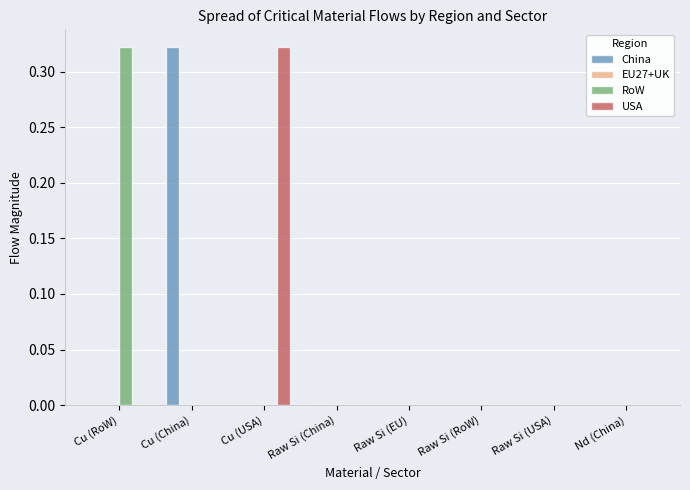

The RoW series shows 0.1 at Raw Si (EU). True or false?

False